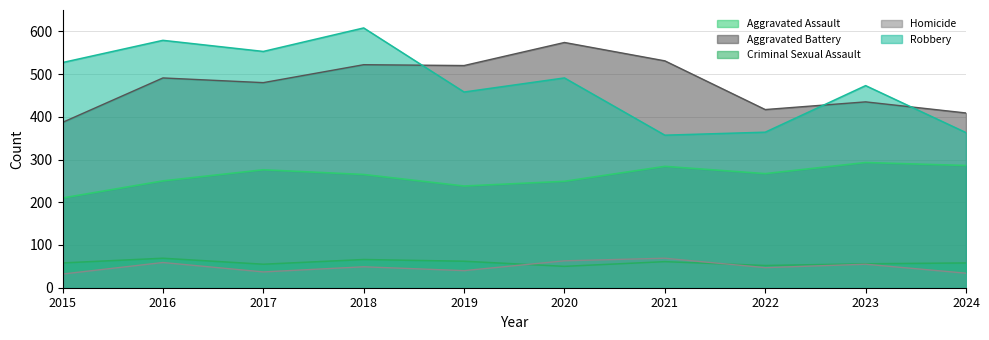

The Homicide series shows 10 at 2024. True or false?

False